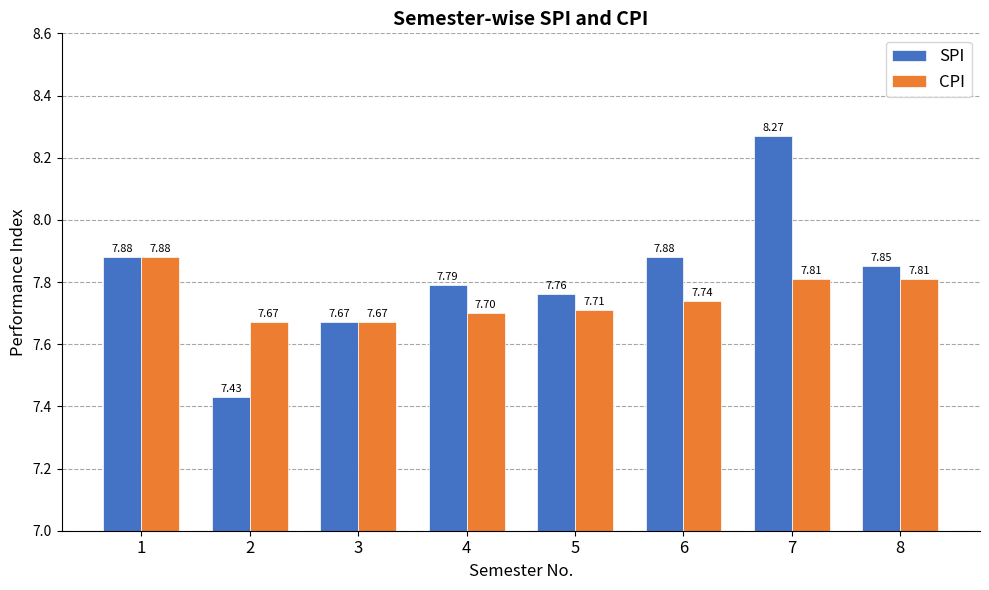

At which category is the sum across all series the highest?

7